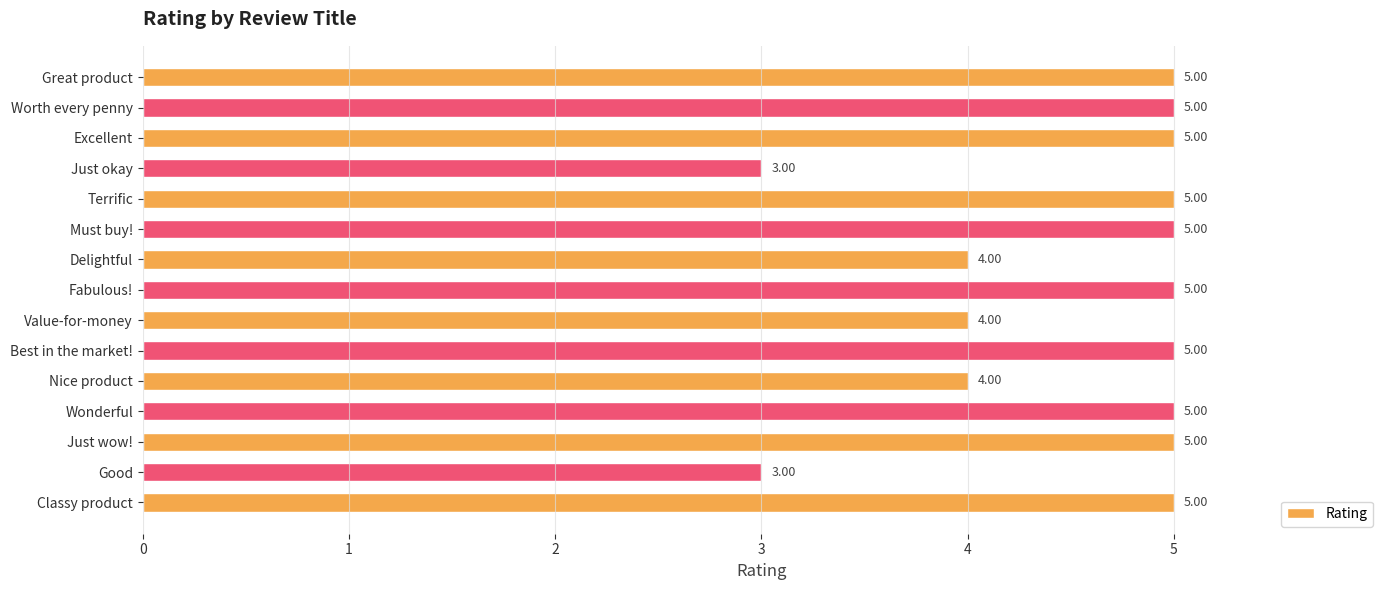

What is the sum of all values?

68